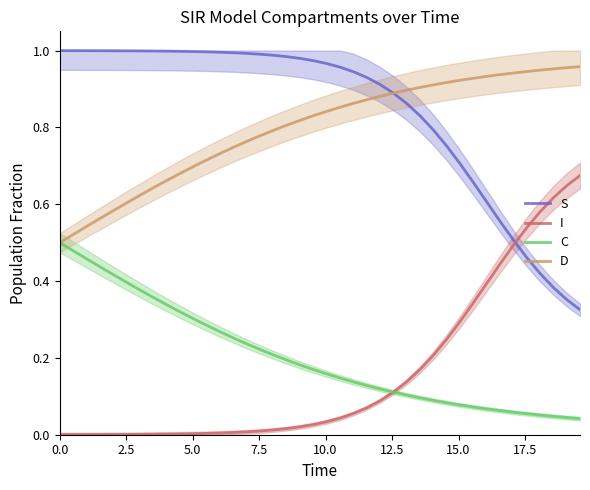

List the series in order of their peak value, lowest first.

C, I, D, S